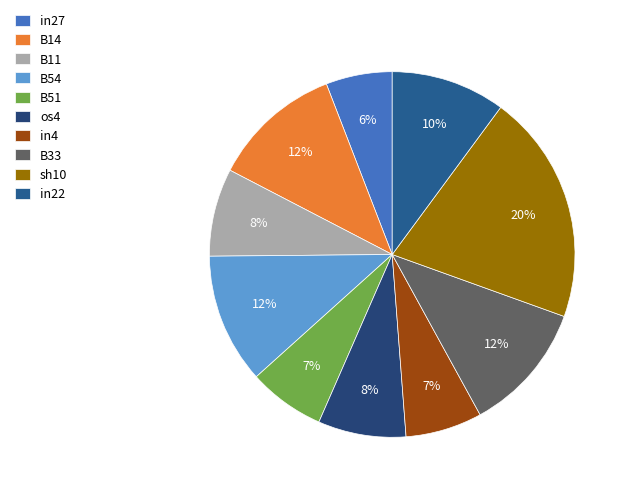

Count the number of slices in the pie.

10